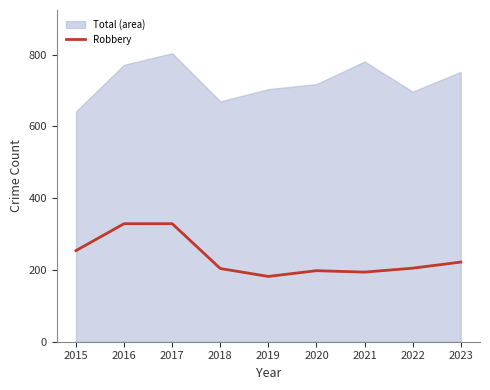

What is the difference between the Robbery values at 2015 and 2023?

32